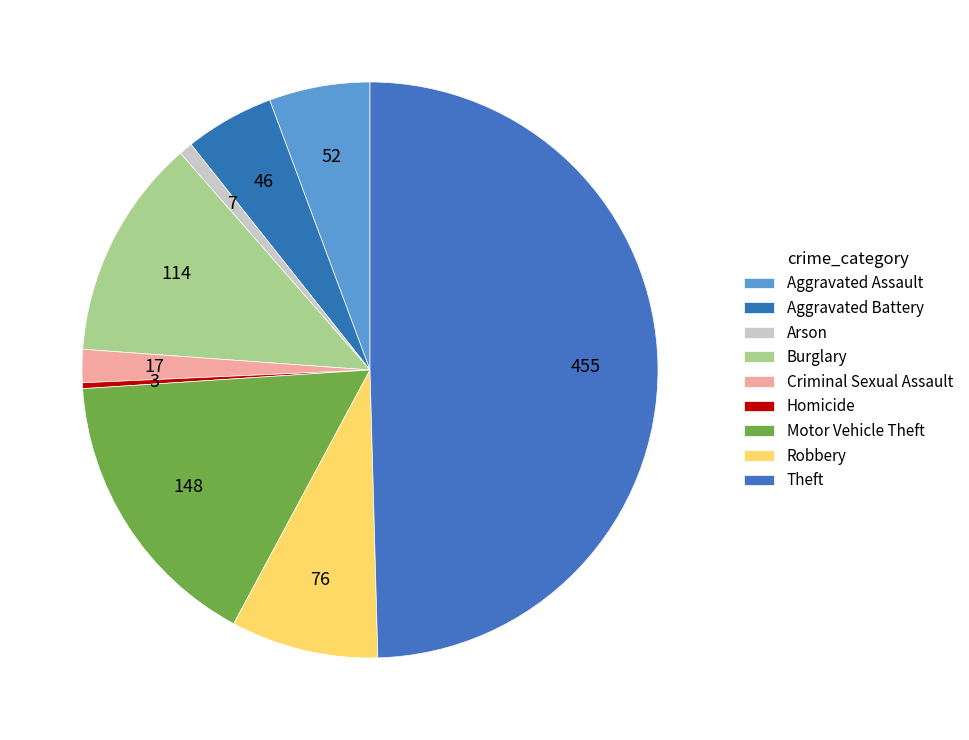

To the nearest percent, what percentage of the pie is Aggravated Assault?

6%